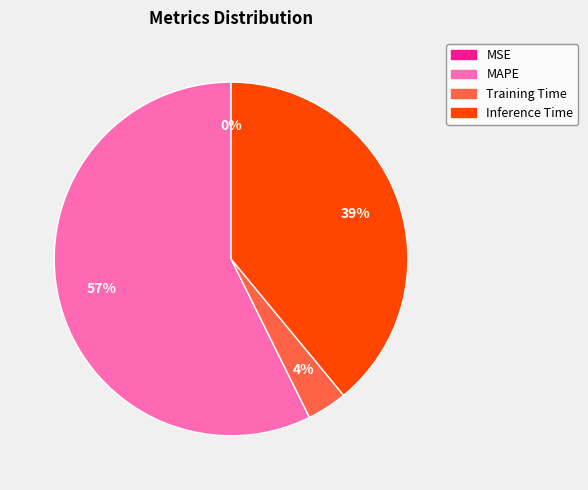

Do MAPE and Training Time together represent more than half of the pie?

Yes